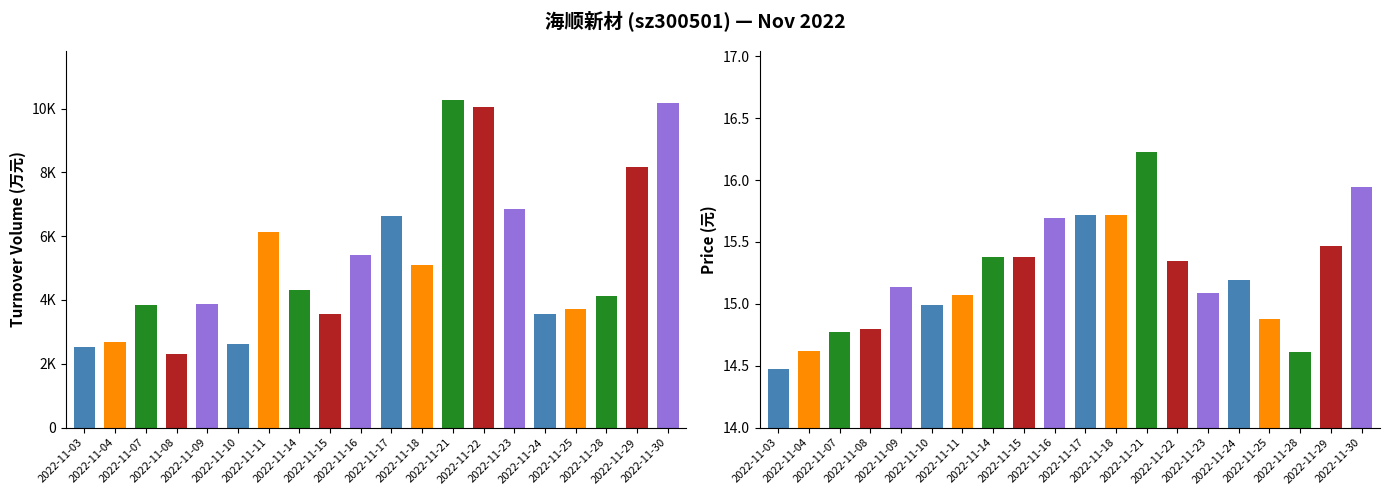

What is the value of the t_volume bar at the 6th from the left?

2620.0